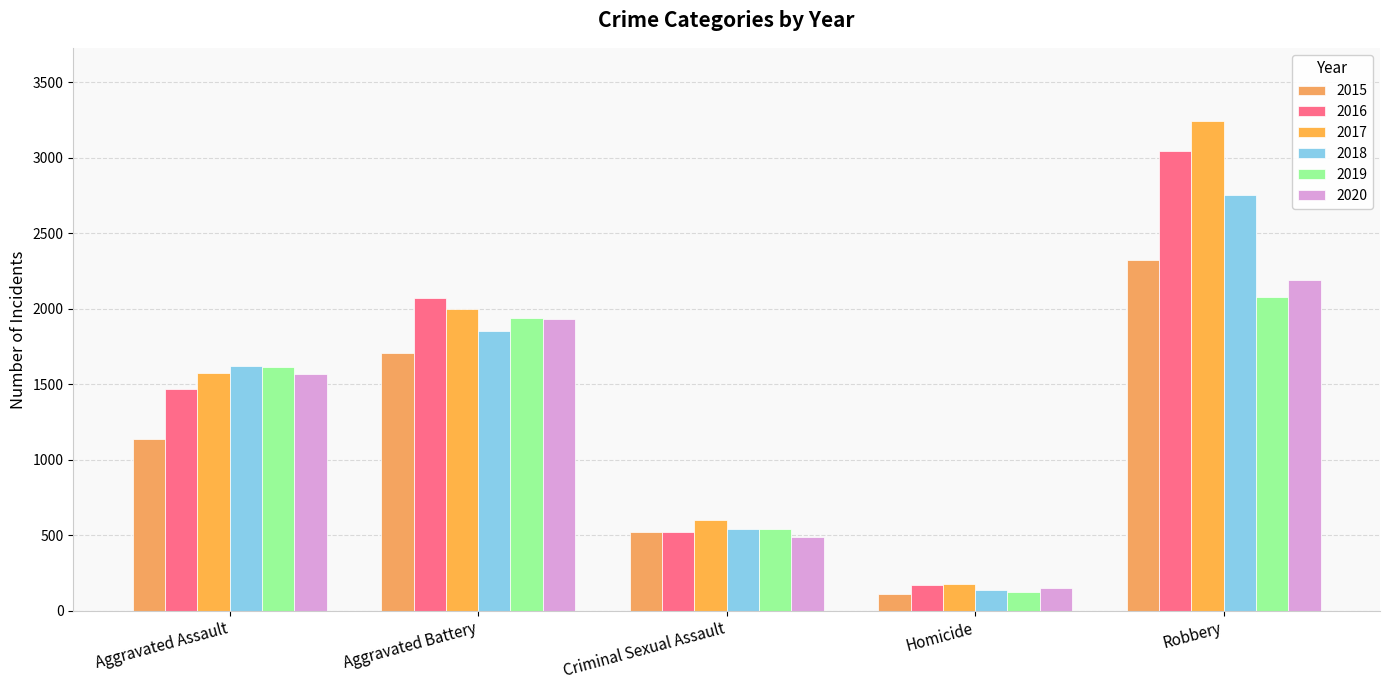

How many categories are shown in the chart?

5